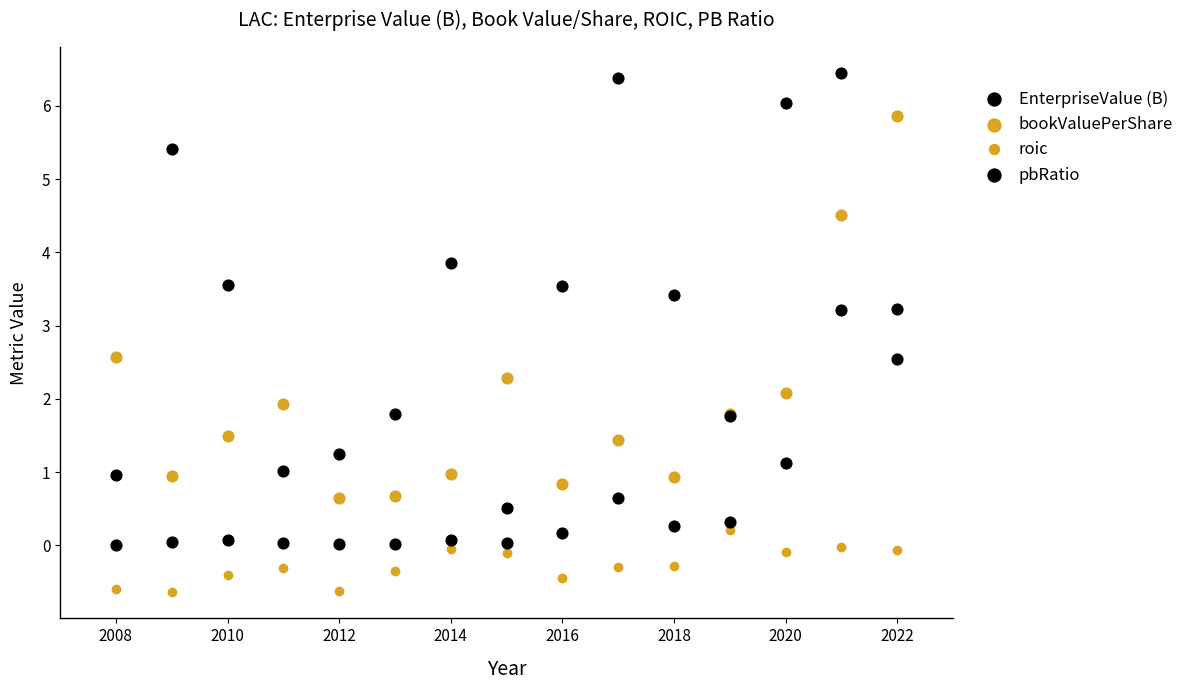

What is the lowest value of the roic series?

-0.6